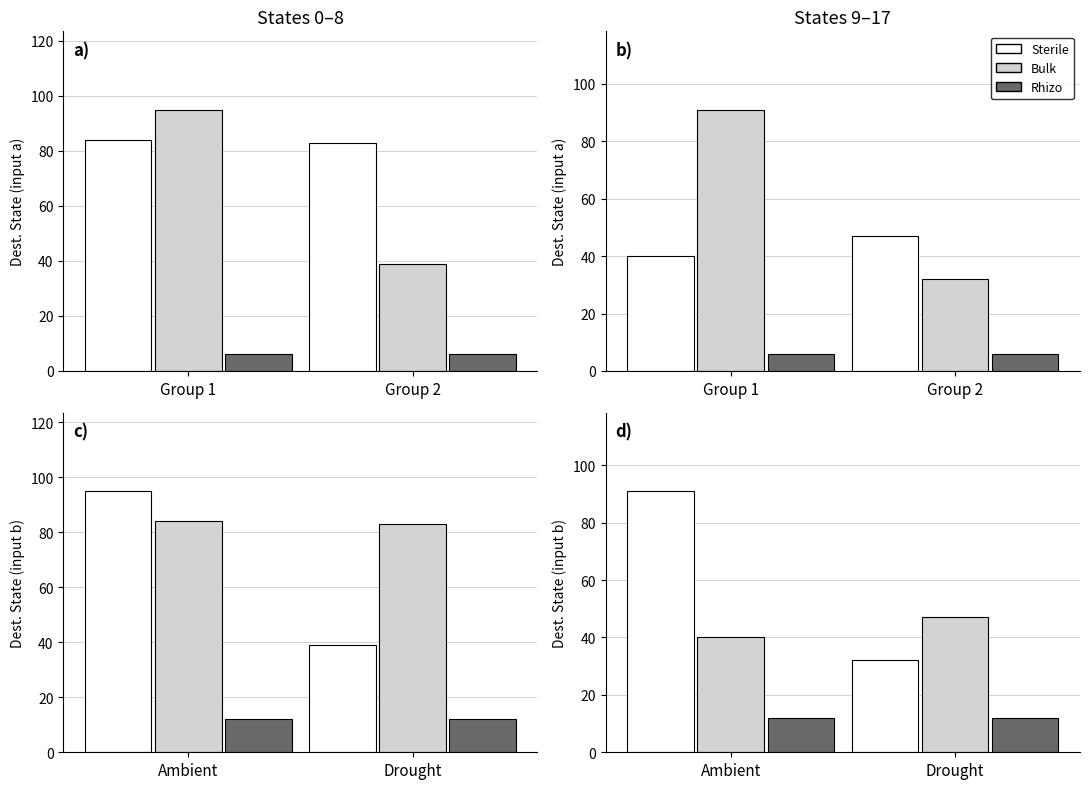

True or false: Rhizo has a value of 3 at Drought.

False